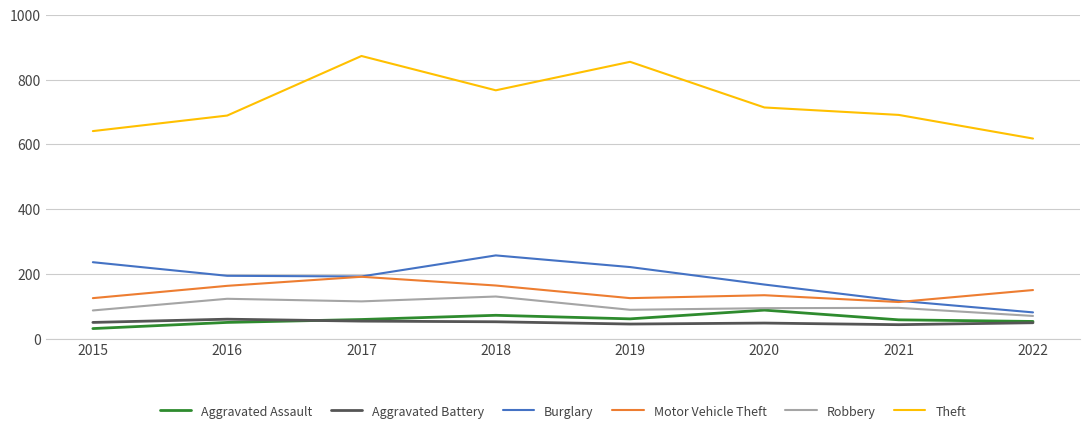

True or false: Aggravated Battery has more than 0 interior local peaks.

True